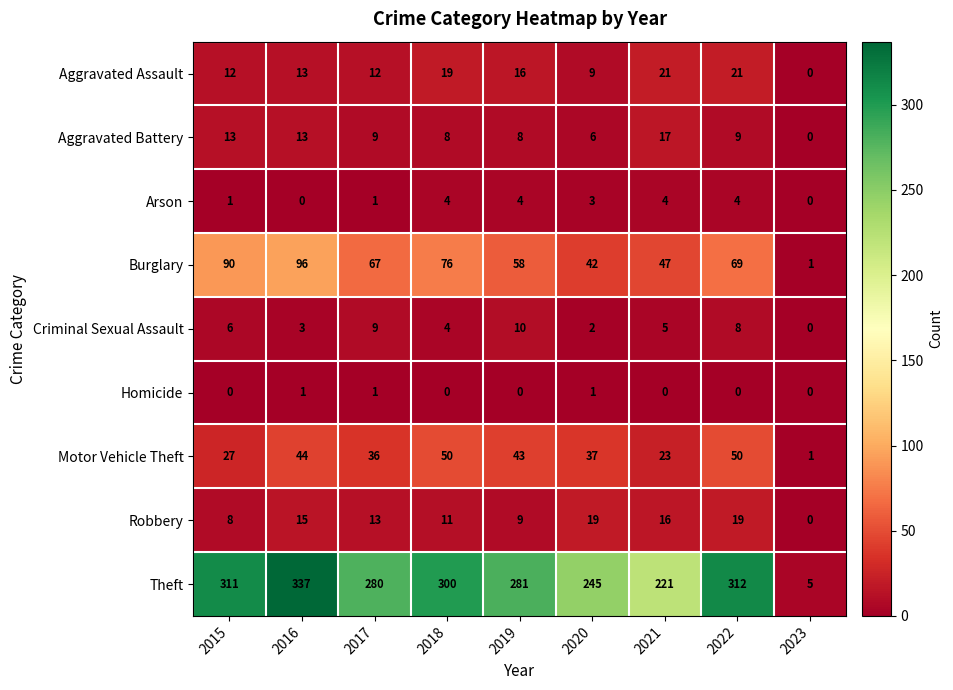

What is the total value across all series at 2022?

492